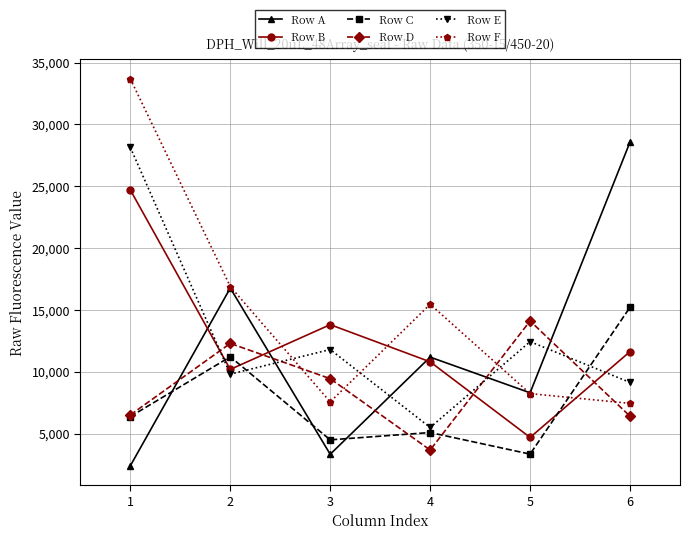

What is the approximate value of Row B at 2, to the nearest 50?

10200